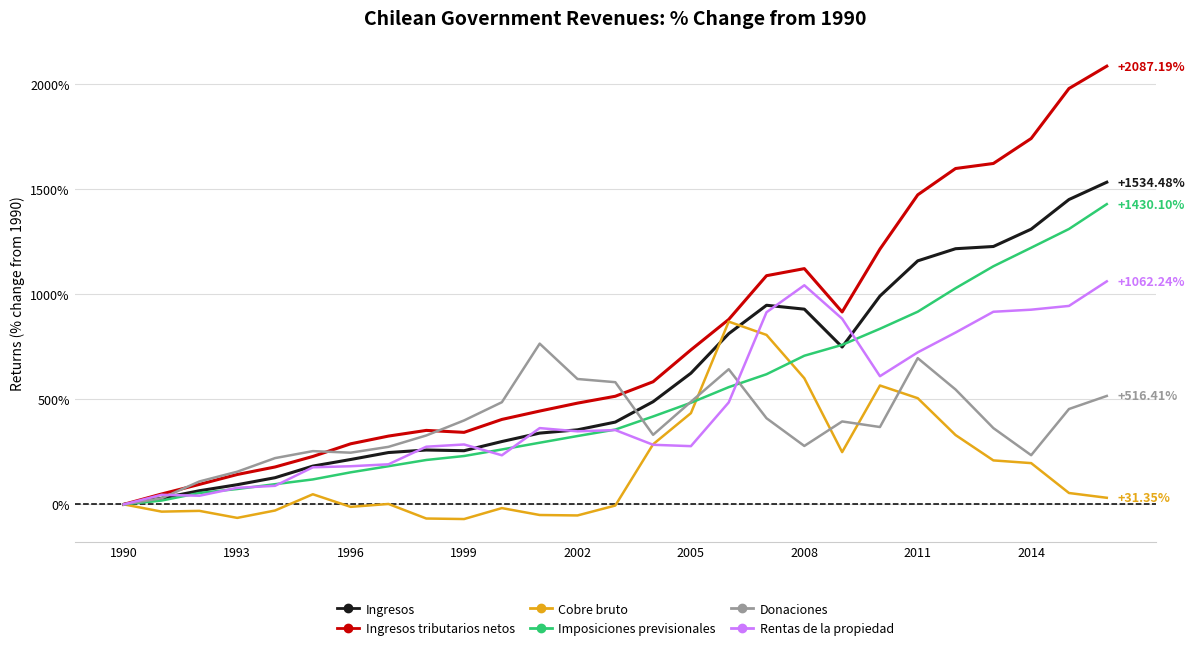

Which series has the largest range (max minus min)?

Ingresos tributarios netos